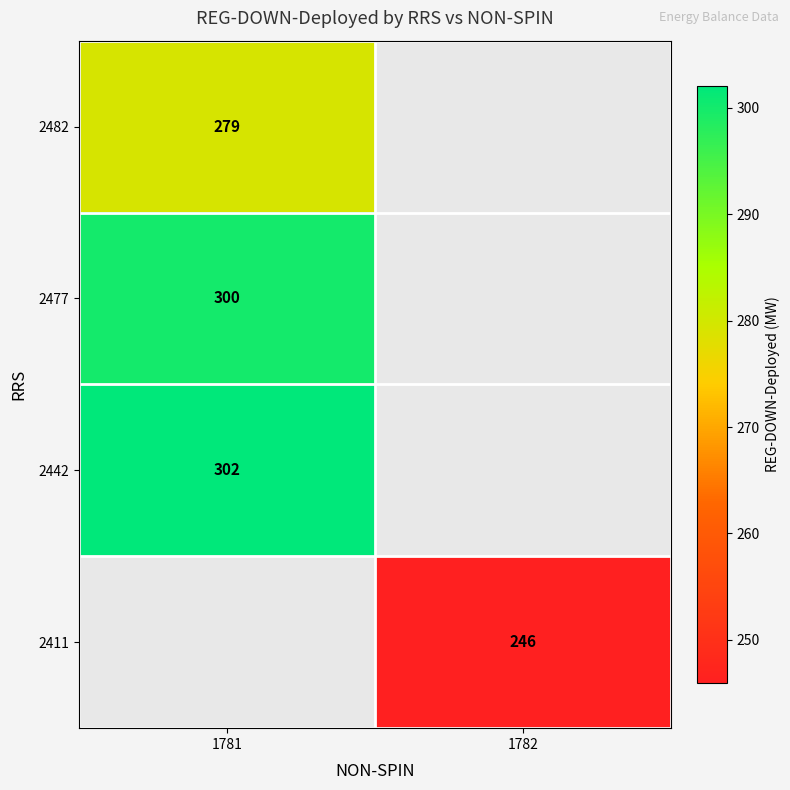

Is the value of 2442 at 1781 greater than the value of 2411 at 1782?

Yes